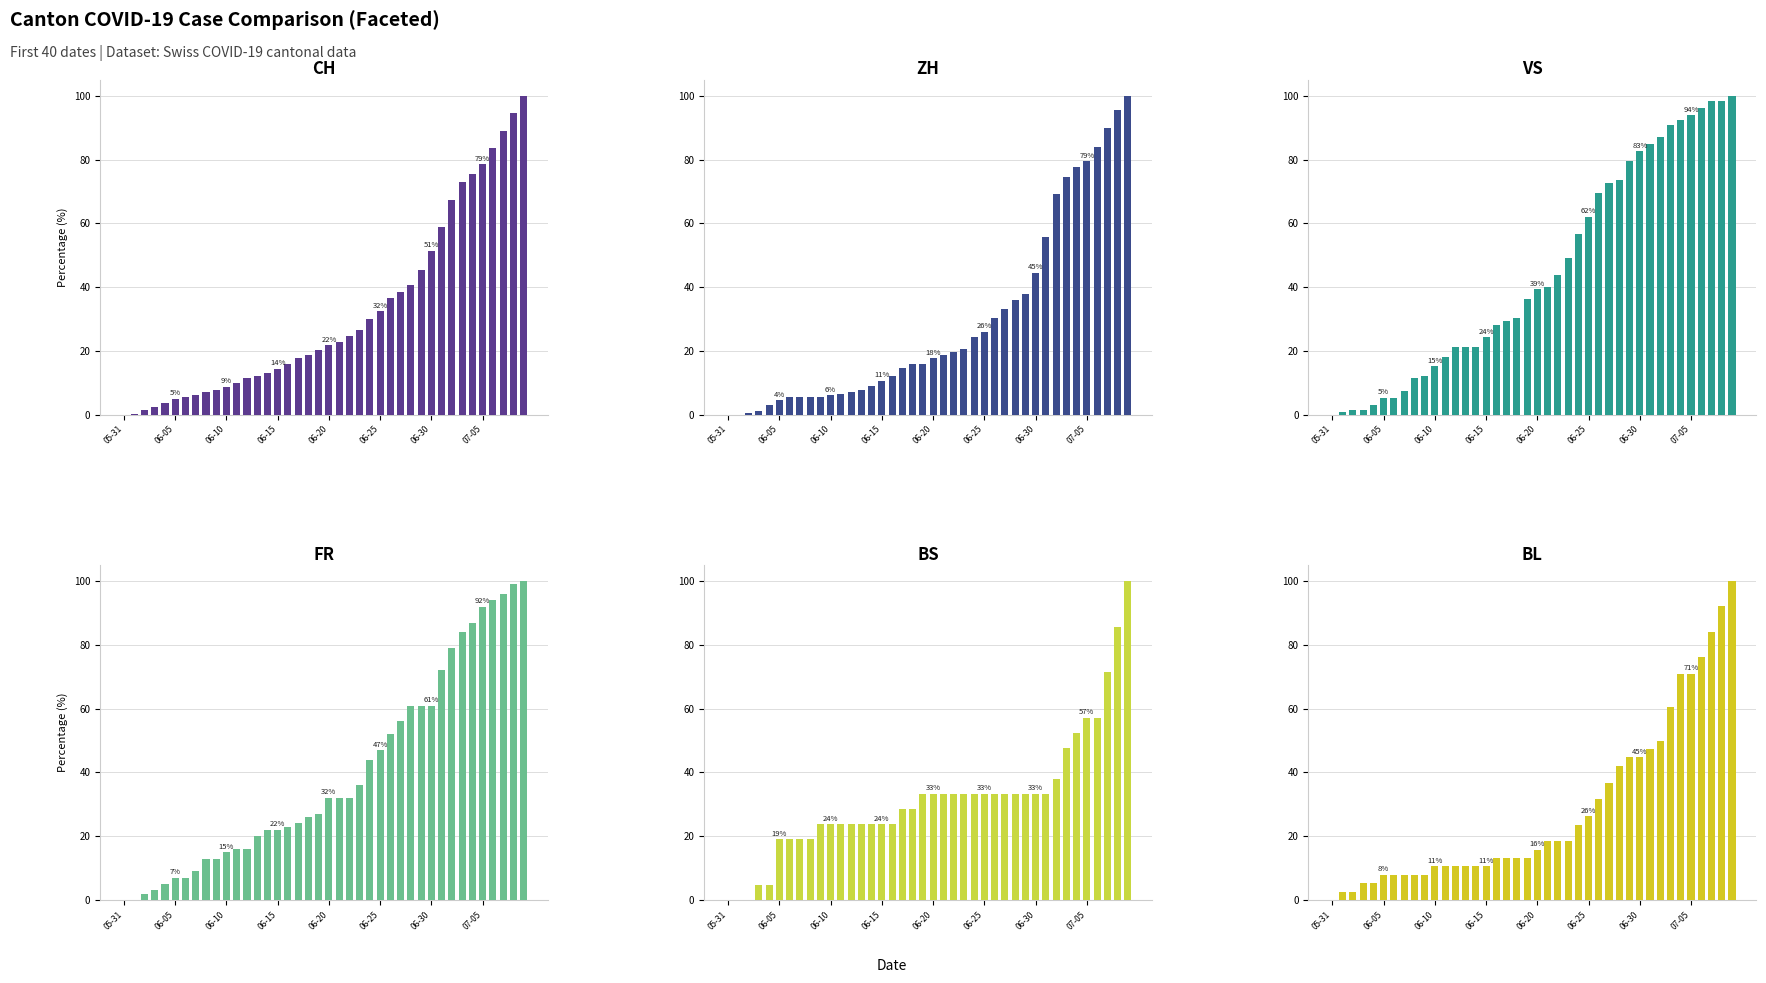

Is it true that CH equals 38.6 at 27?

True